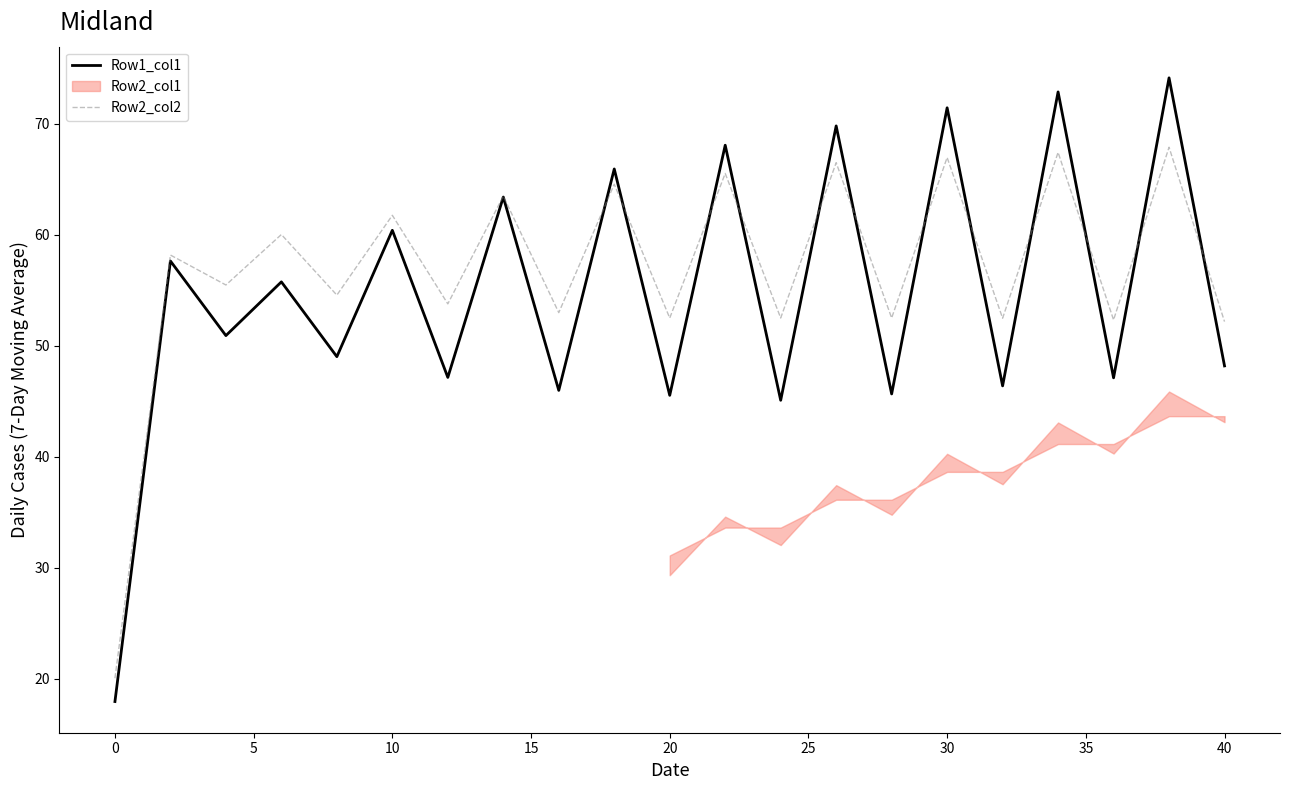

What is the lowest value of the Row2_col2 series?

20.1